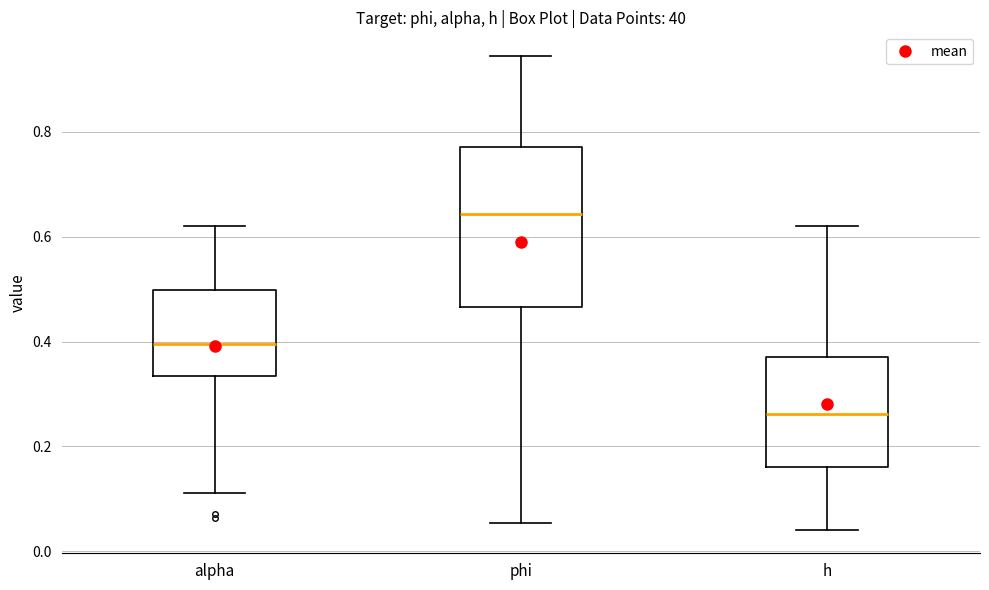

Where is the upper edge of the box for phi on the y-axis? The values are not printed on the chart, so give them approximately, as read against the axis.

0.78